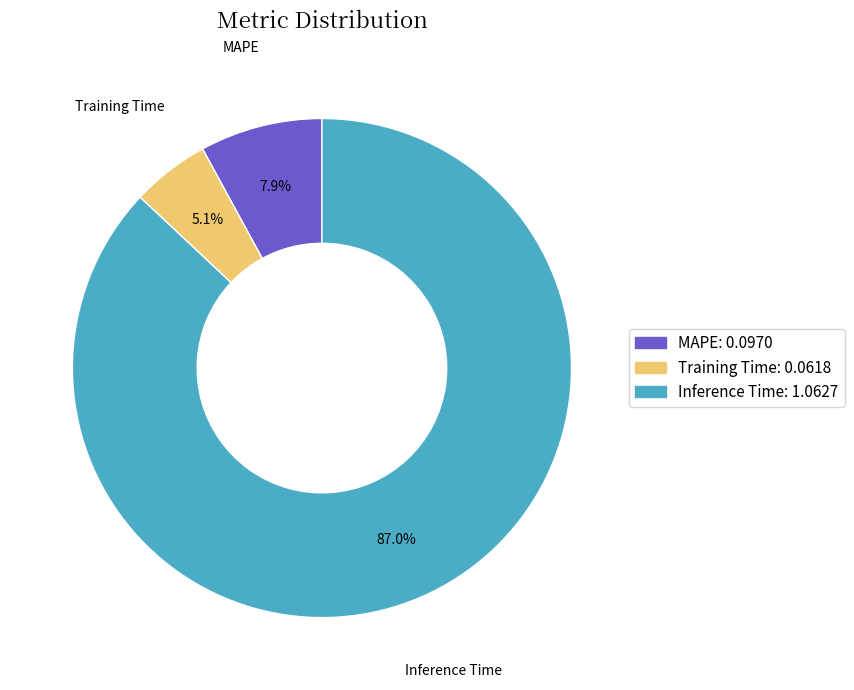

Rank the categories by value from lowest to highest.

Training Time, MAPE, Inference Time